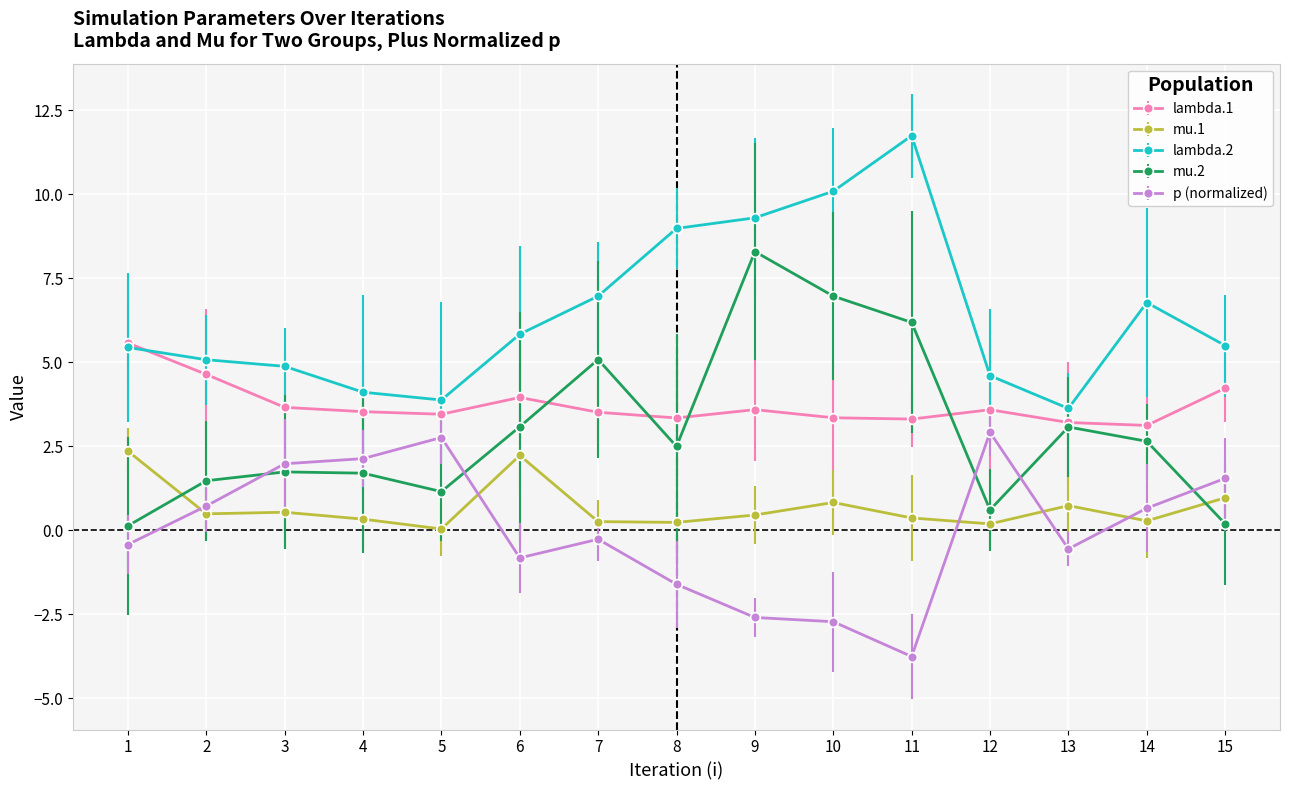

What is the smallest value displayed?

-3.8